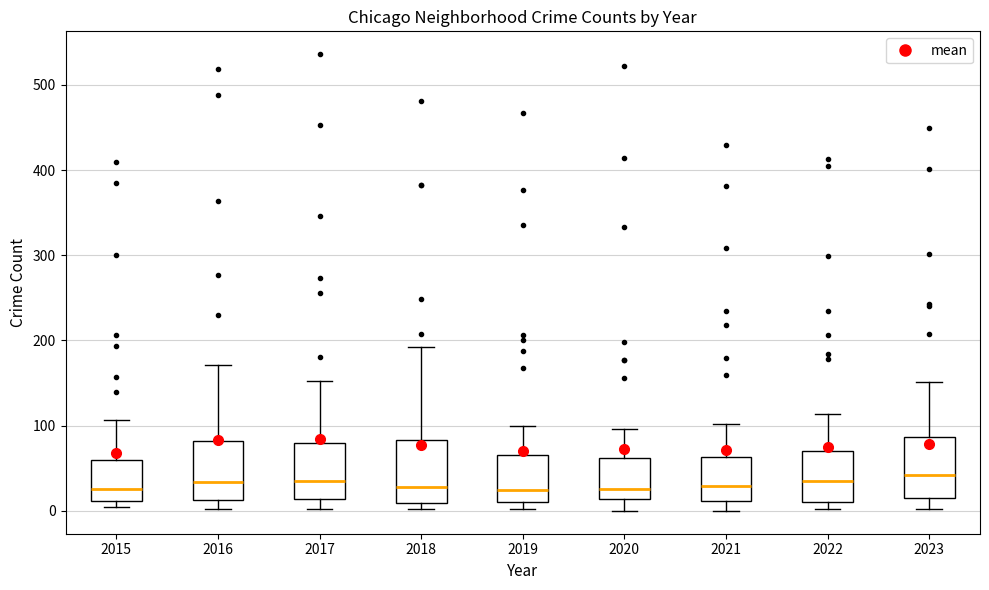

Reading left to right, transcribe this box plot: for each box, give where its median line is, the range the box spans, and where its two whiskers end, as read against the y-axis. The values are not printed on the chart, so give them approximately, as read against the axis.

2015: median 30, box 10 to 60, whiskers 0 to 110
2016: median 30, box 10 to 80, whiskers 0 to 170
2017: median 40, box 10 to 80, whiskers 0 to 150
2018: median 30, box 10 to 80, whiskers 0 to 190
2019: median 30, box 10 to 70, whiskers 0 to 100
2020: median 30, box 10 to 60, whiskers 0 to 100
2021: median 30, box 10 to 60, whiskers 0 to 100
2022: median 30, box 10 to 70, whiskers 0 to 110
2023: median 40, box 20 to 90, whiskers 0 to 150